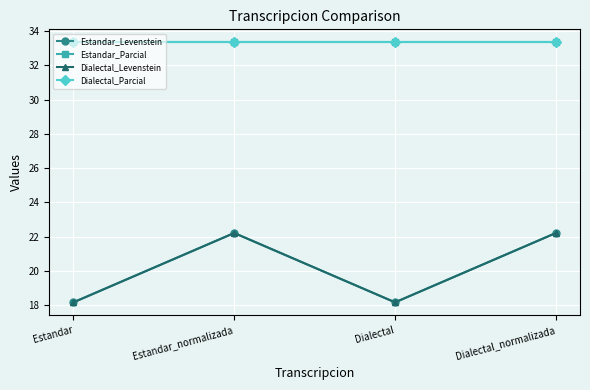

Is the value of Dialectal_Parcial at Estandar_normalizada greater than the value of Dialectal_Levenstein at Dialectal?

Yes